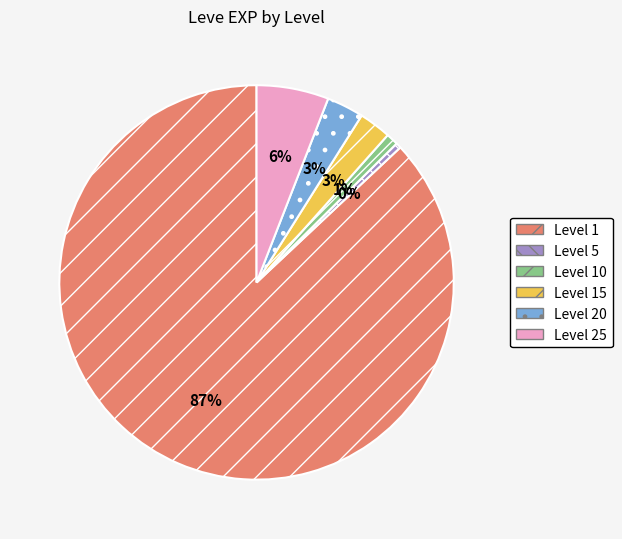

True or false: Level 15 accounts for 9% of the total.

False